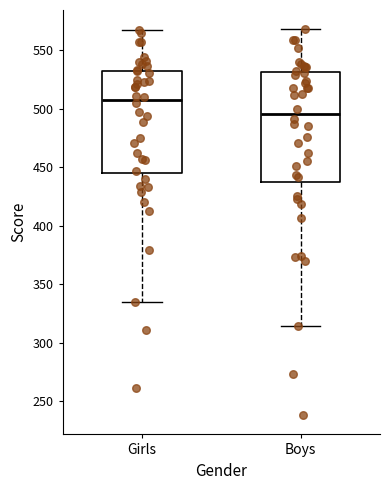

Which box is the tallest, from its lower edge to its upper edge?

Boys